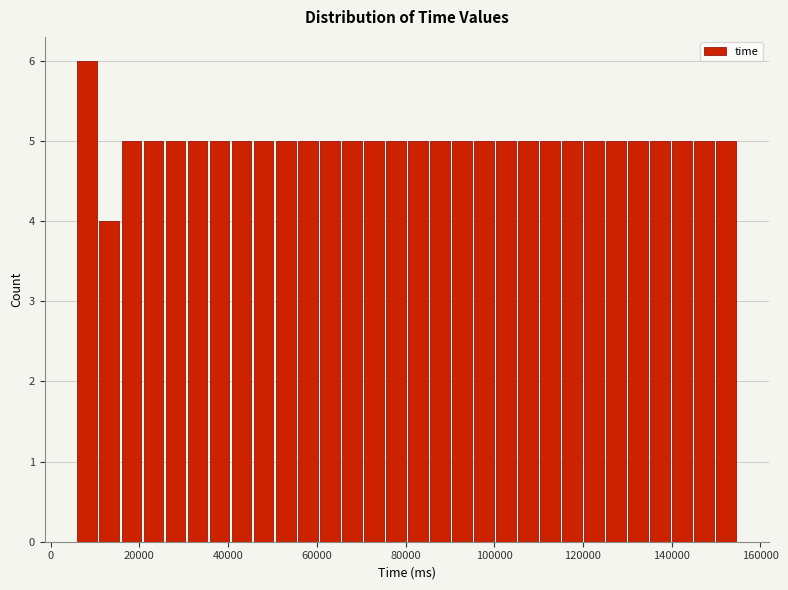

Around what value on the x-axis is the tallest bar? Give the approximate position of its centre, as read against the axis.

8000